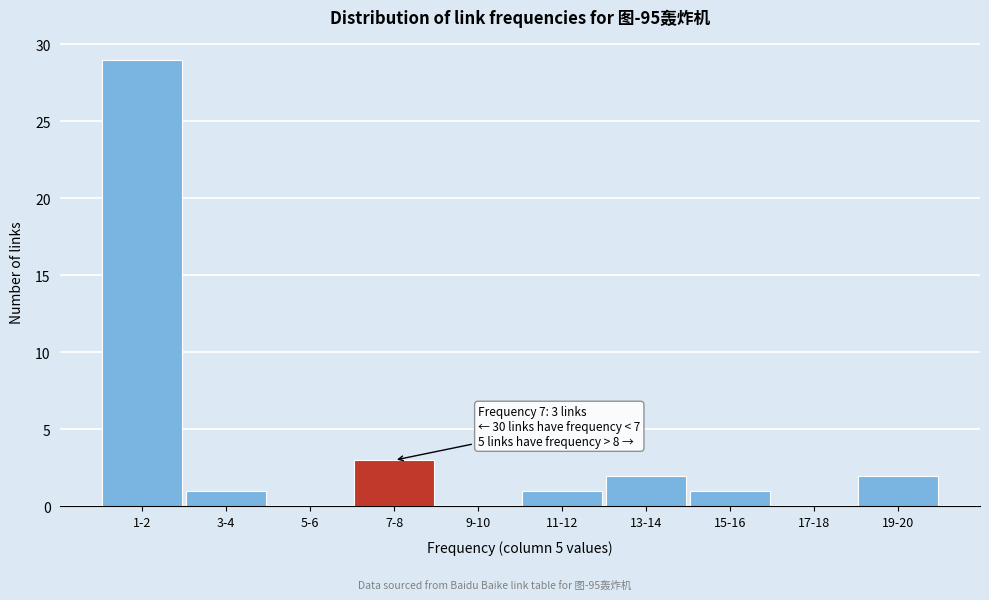

Reading left to right, extract all data points from this chart.

1-2=29	3-4=1	5-6=0	7-8=3	9-10=0	11-12=1	13-14=2	15-16=1	17-18=0	19-20=2